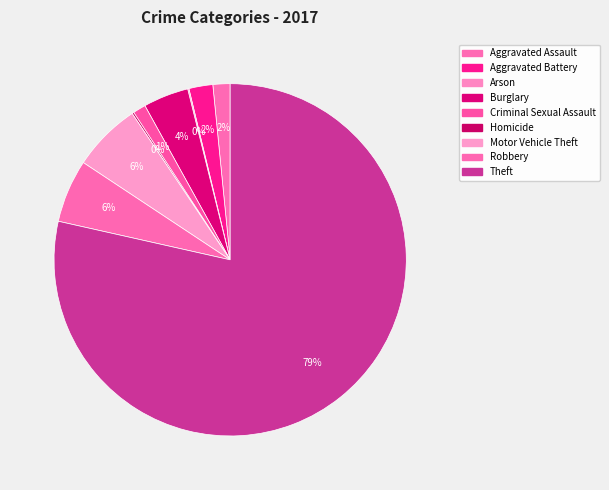

Which slice is the largest?

Theft